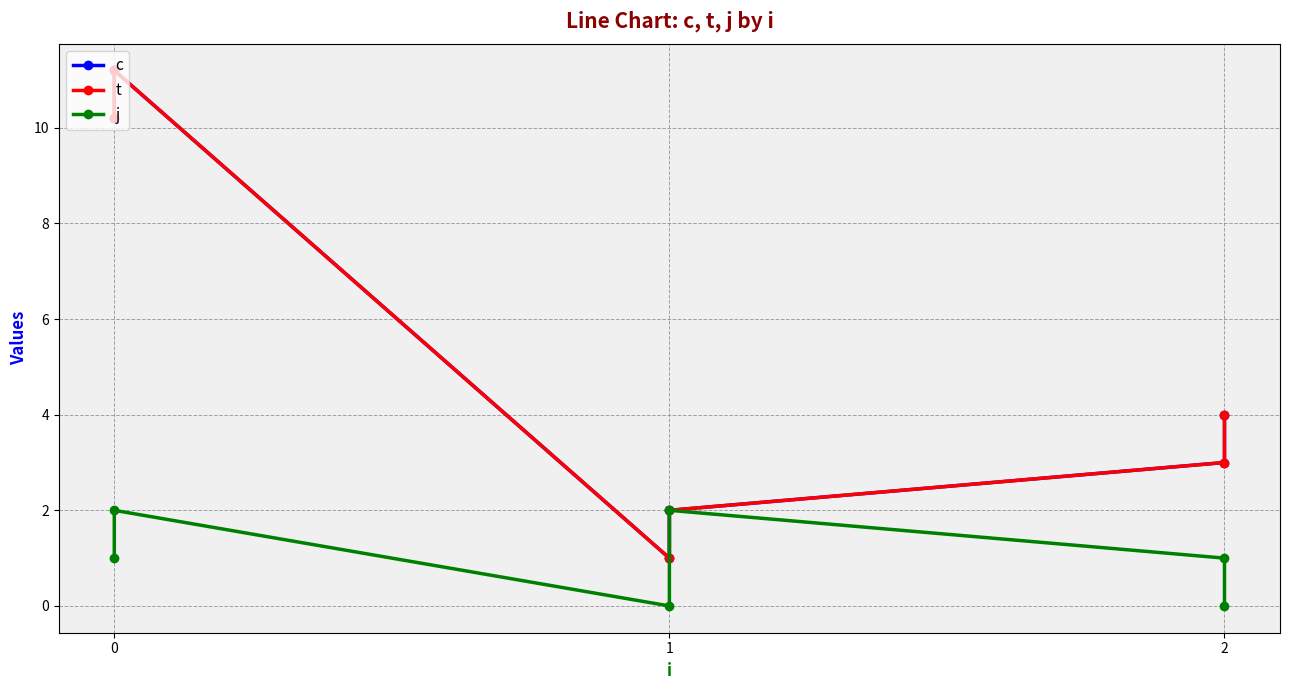

How many interior local peaks does the t series have?

1